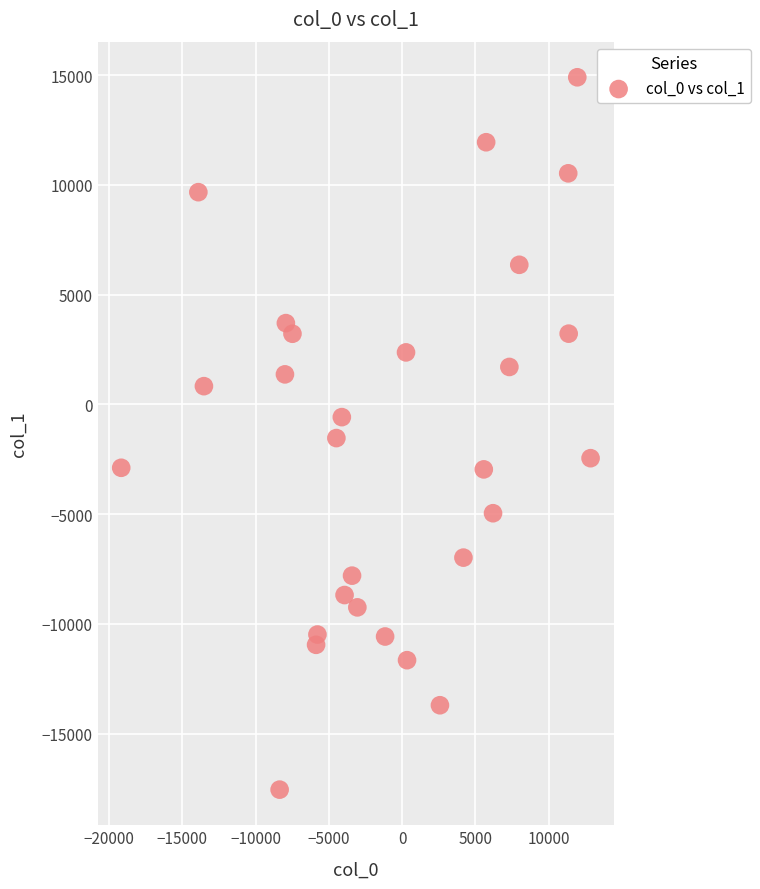

What is the range of X values (max minus min)?

32021.7